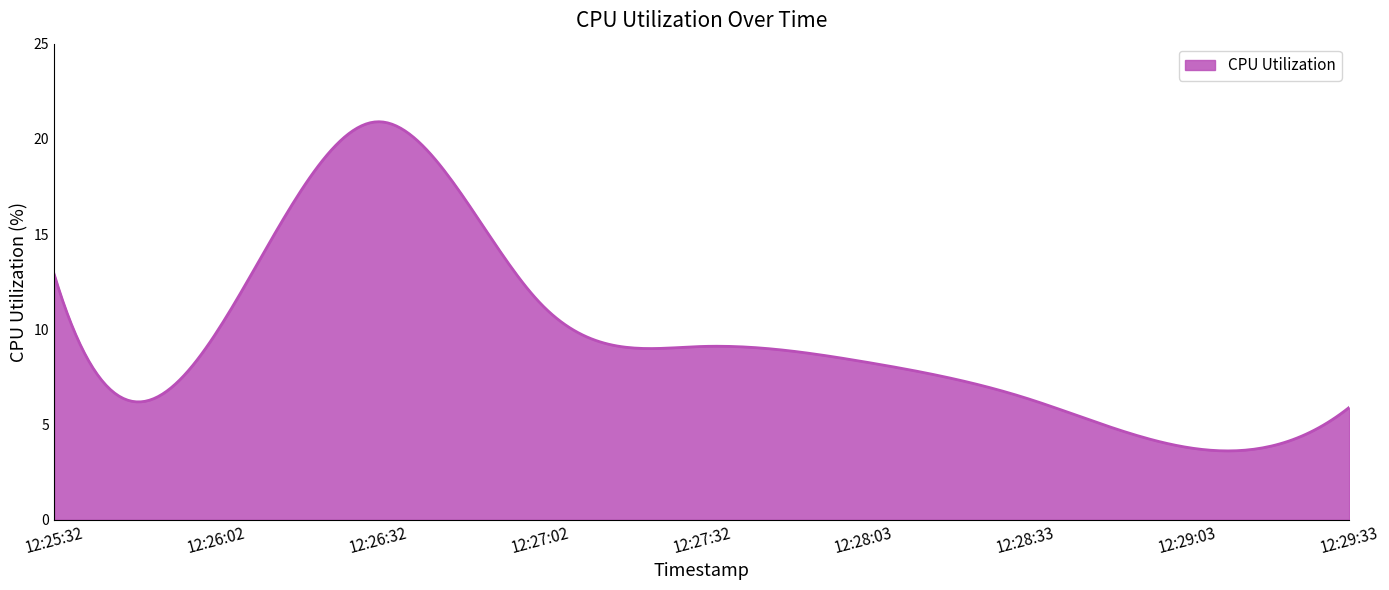

What is the smallest value displayed?

3.6